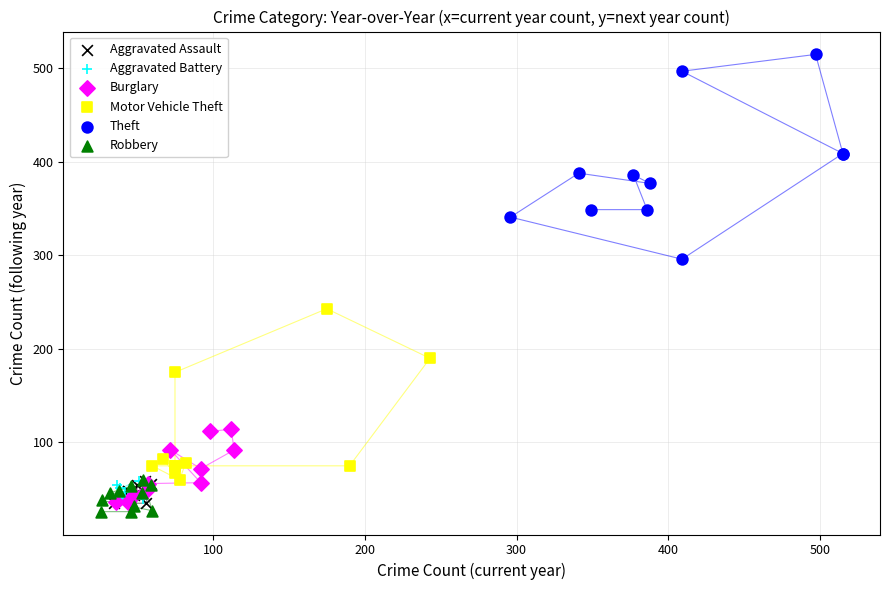

Which series contains the highest Y value?

Theft